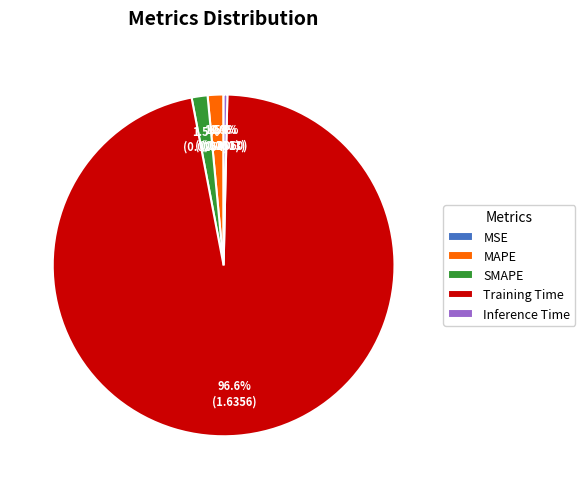

To the nearest percent, what is the average slice percentage?

20%